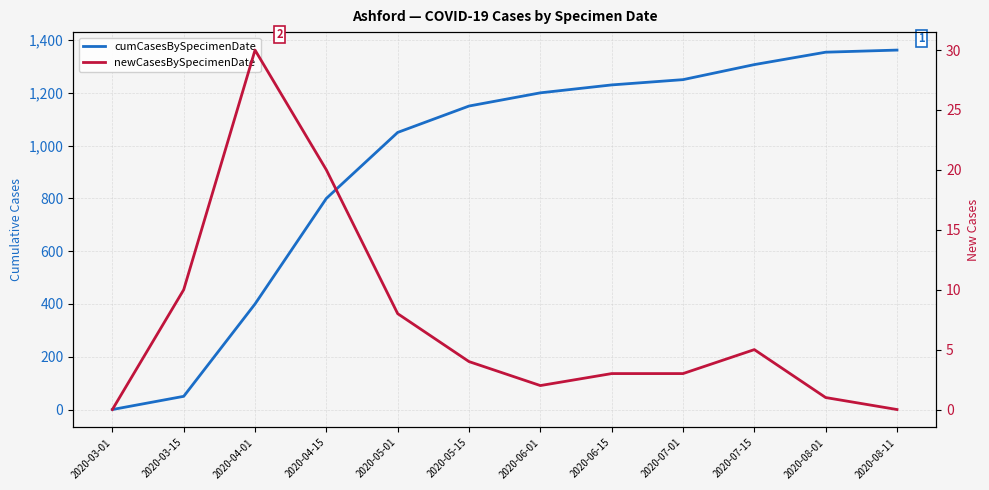

Is the value of cumCasesBySpecimenDate at 2020-05-15 greater than the value of newCasesBySpecimenDate at 2020-04-15?

Yes